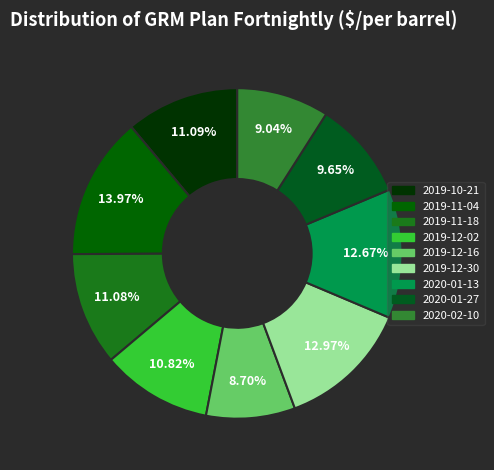

Which has a higher value, 2019-10-21 or 2019-12-02?

2019-10-21